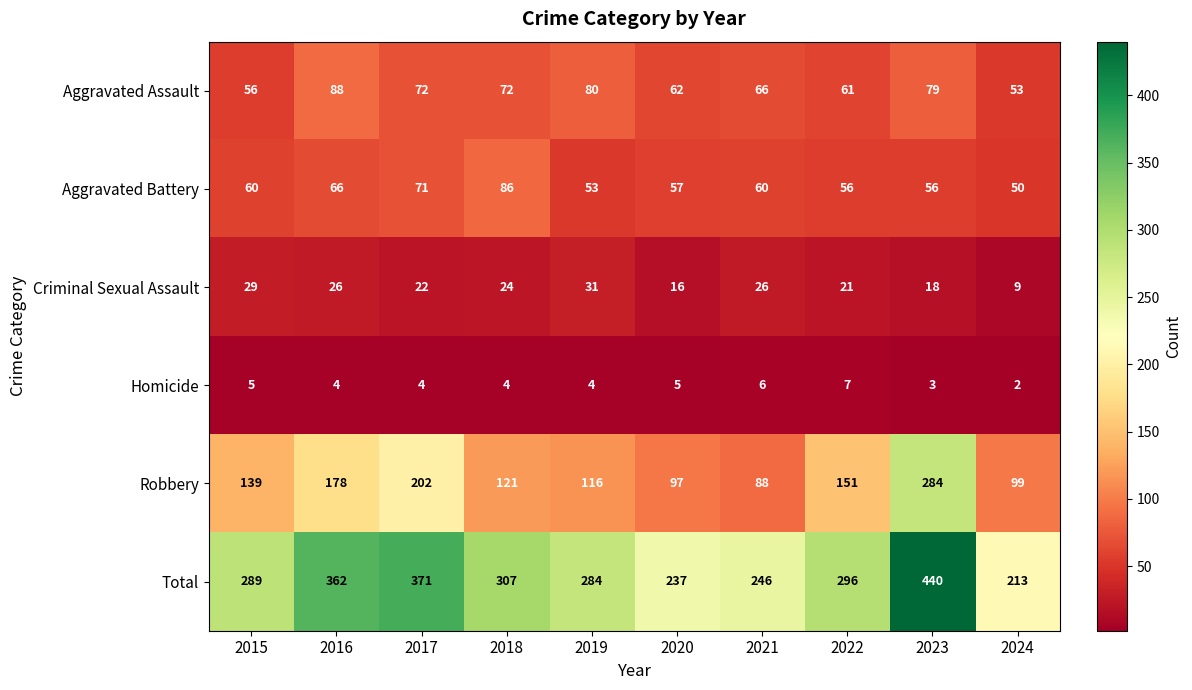

What is the total value across all series at 2023?

880